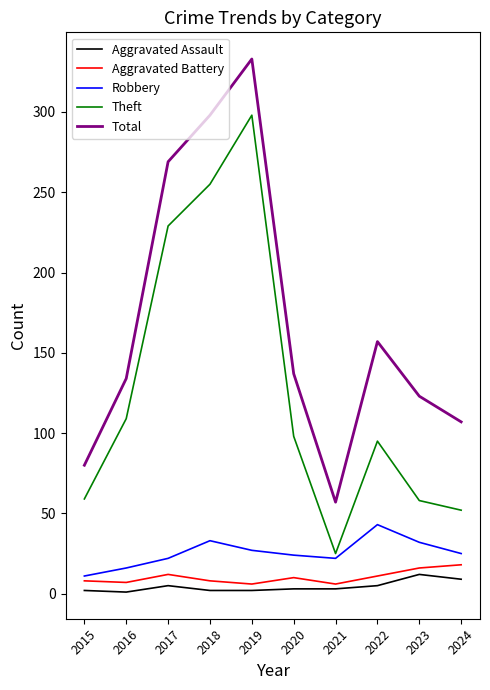

Which series has the widest spread of values?

Total